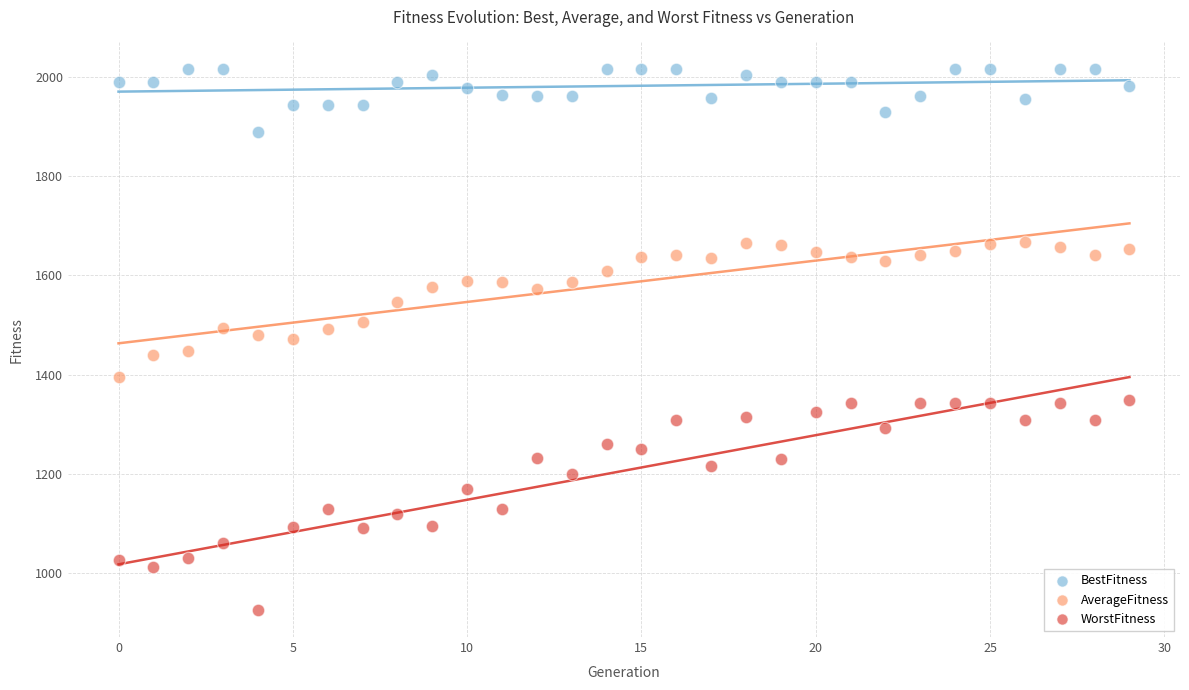

Which series reaches the maximum Y coordinate?

BestFitness